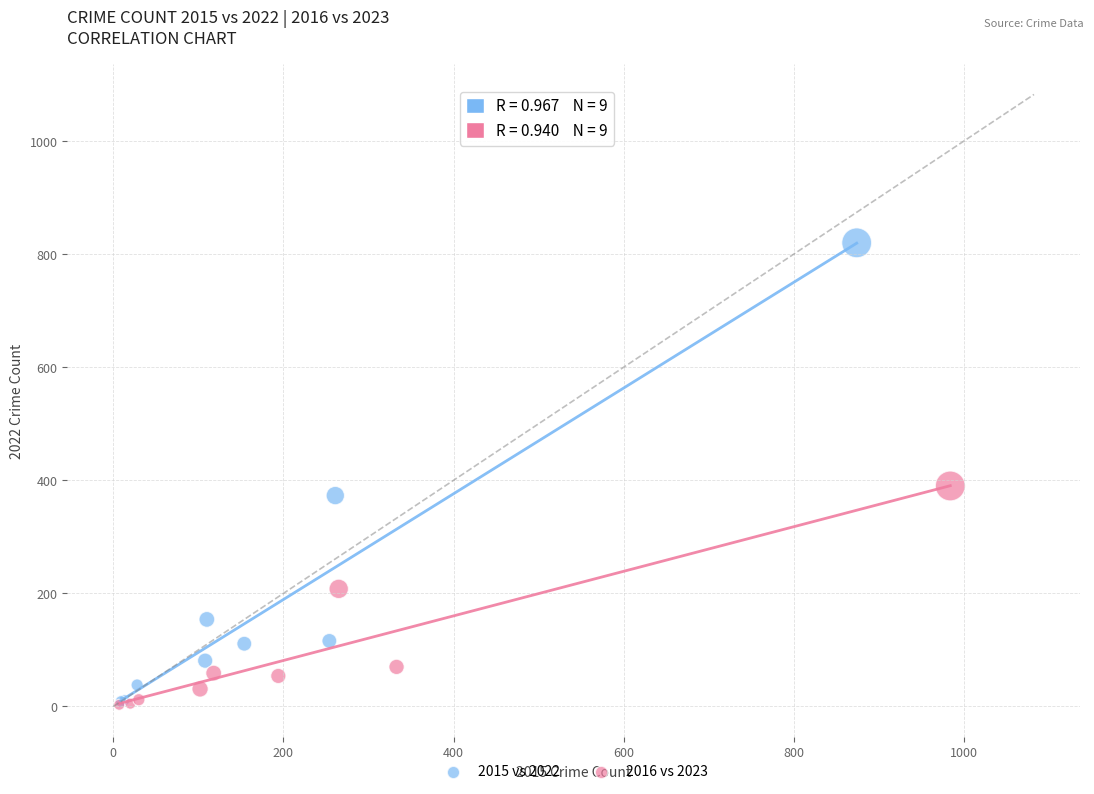

Which series contains the highest Y value?

2015 vs 2022